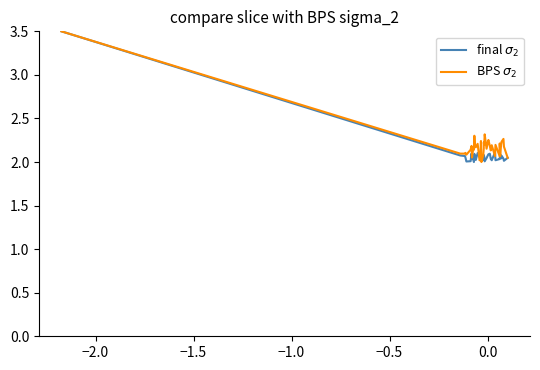

Is the value of BPS $\sigma_2$ at 29 greater than the value of final $\sigma_2$ at 23?

Yes